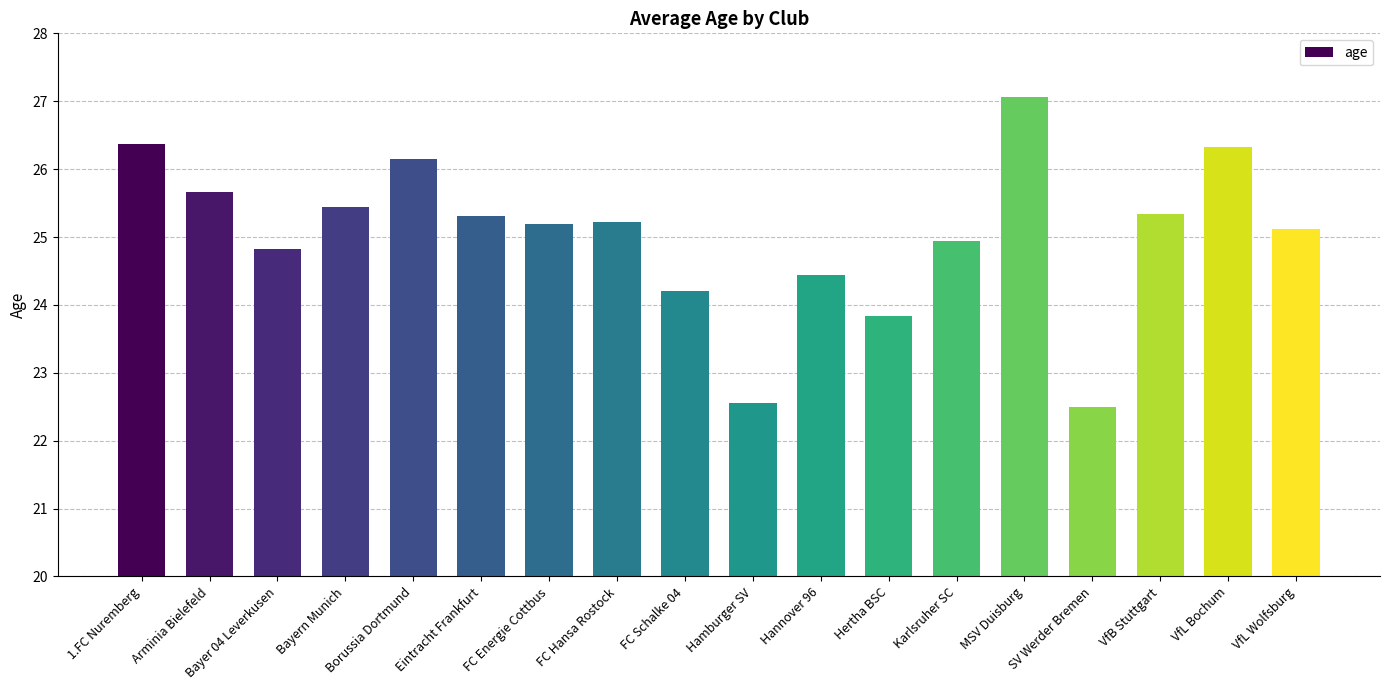

Does the chart contain any negative values?

No